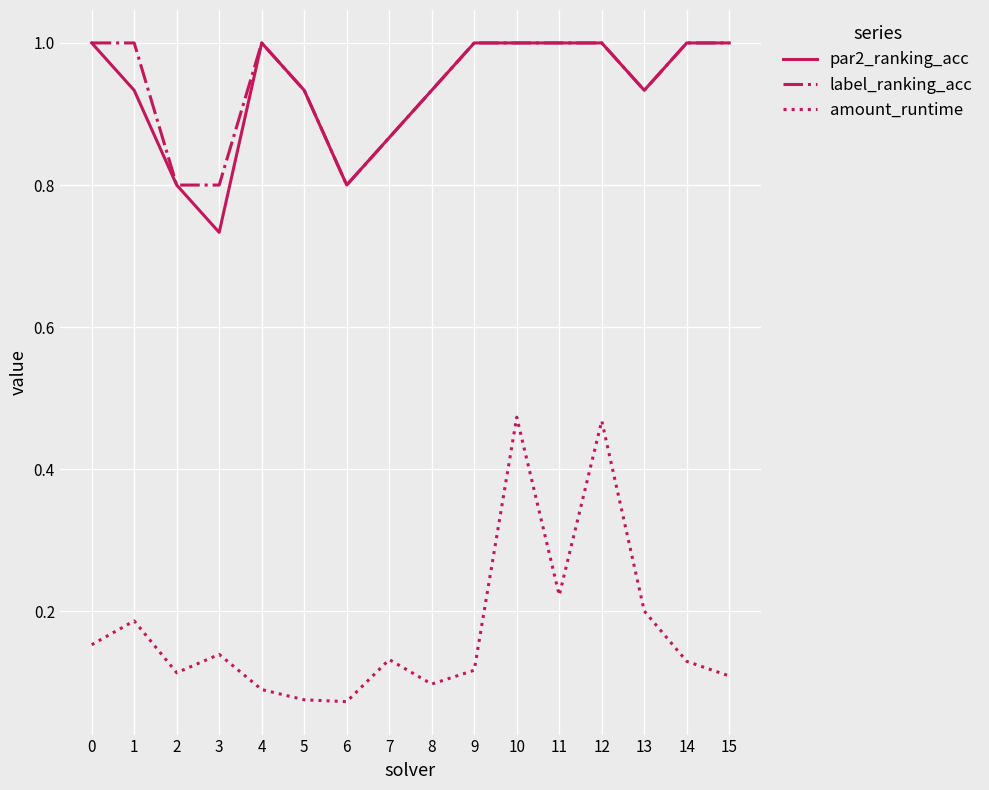

What is the total value across all series at 15?

2.1